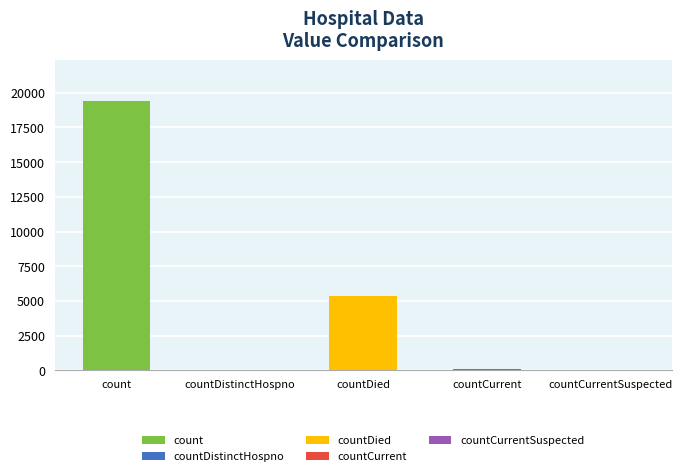

What is the maximum value shown in the chart?

19420